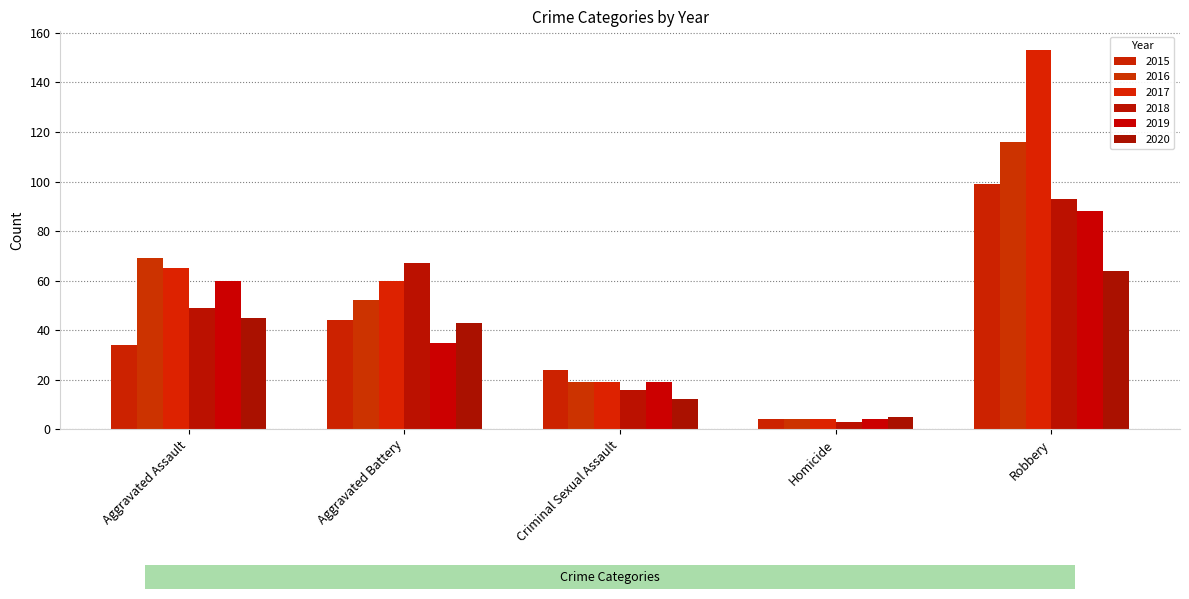

Which category has the lowest value in the 2016 series?

Homicide